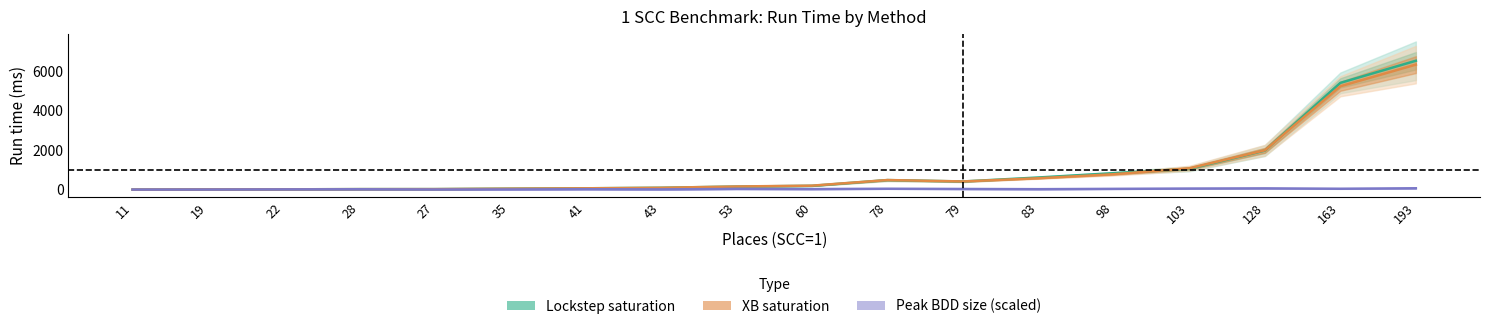

True or false: Lockstep Peak BDD has more than 2 interior local peaks.

True